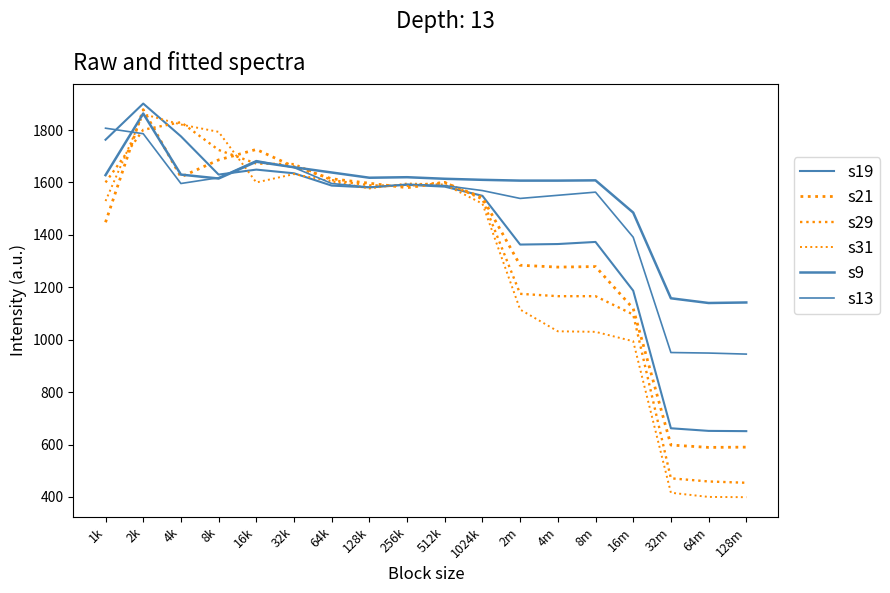

Is this an area chart (filled region under the line)?

No